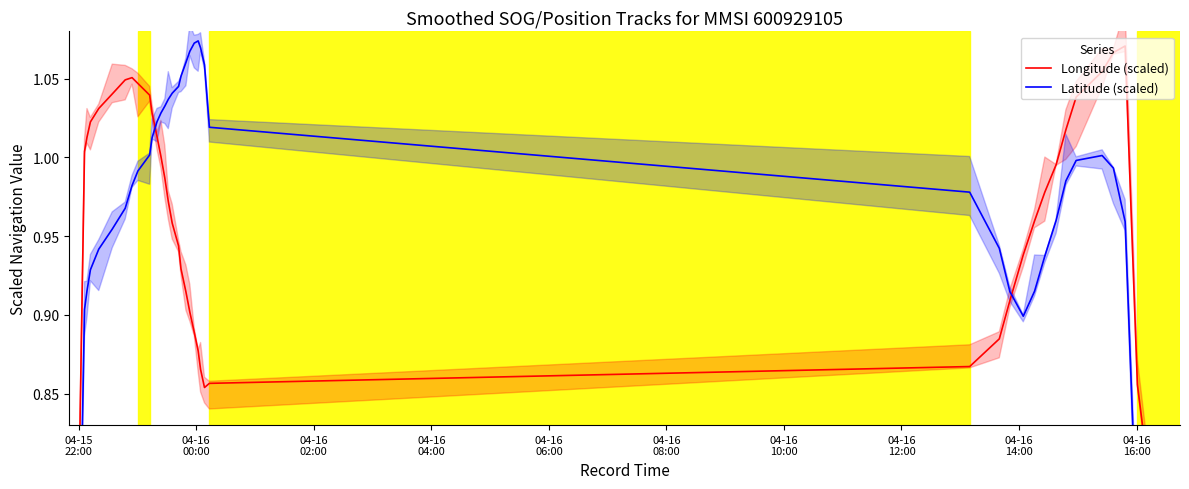

What is the difference between the second highest and minimum values in the Longitude (scaled) series?

0.5